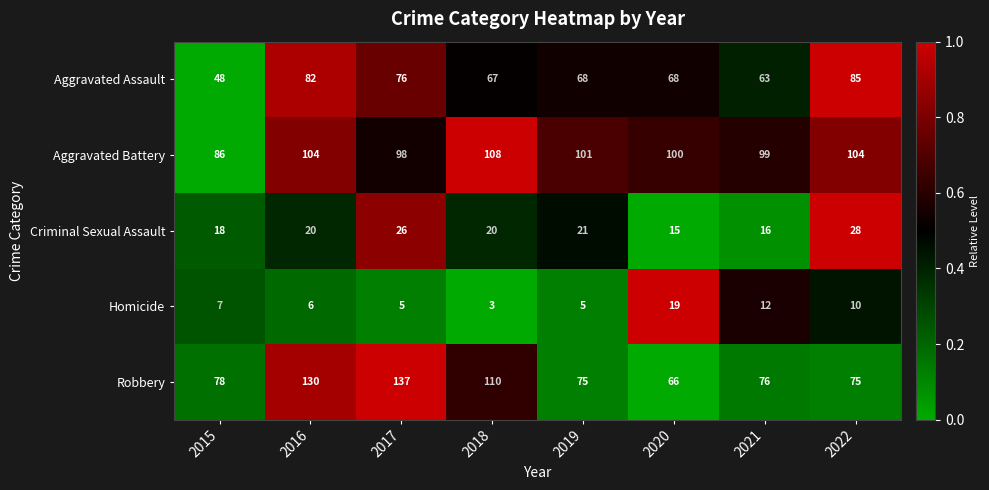

Which series has the largest range (max minus min)?

Robbery